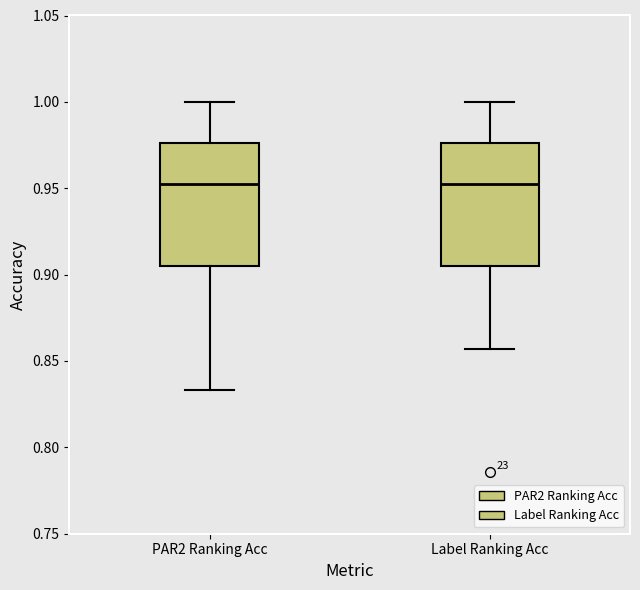

Reading left to right, read every box against the y-axis: the position of its median line, the range the box covers, and the ends of its whiskers. The values are not printed on the chart, so give them approximately, as read against the axis.

PAR2 Ranking Acc: median 0.950, box 0.905 to 0.975, whiskers 0.835 to 1.000
Label Ranking Acc: median 0.950, box 0.905 to 0.975, whiskers 0.855 to 1.000